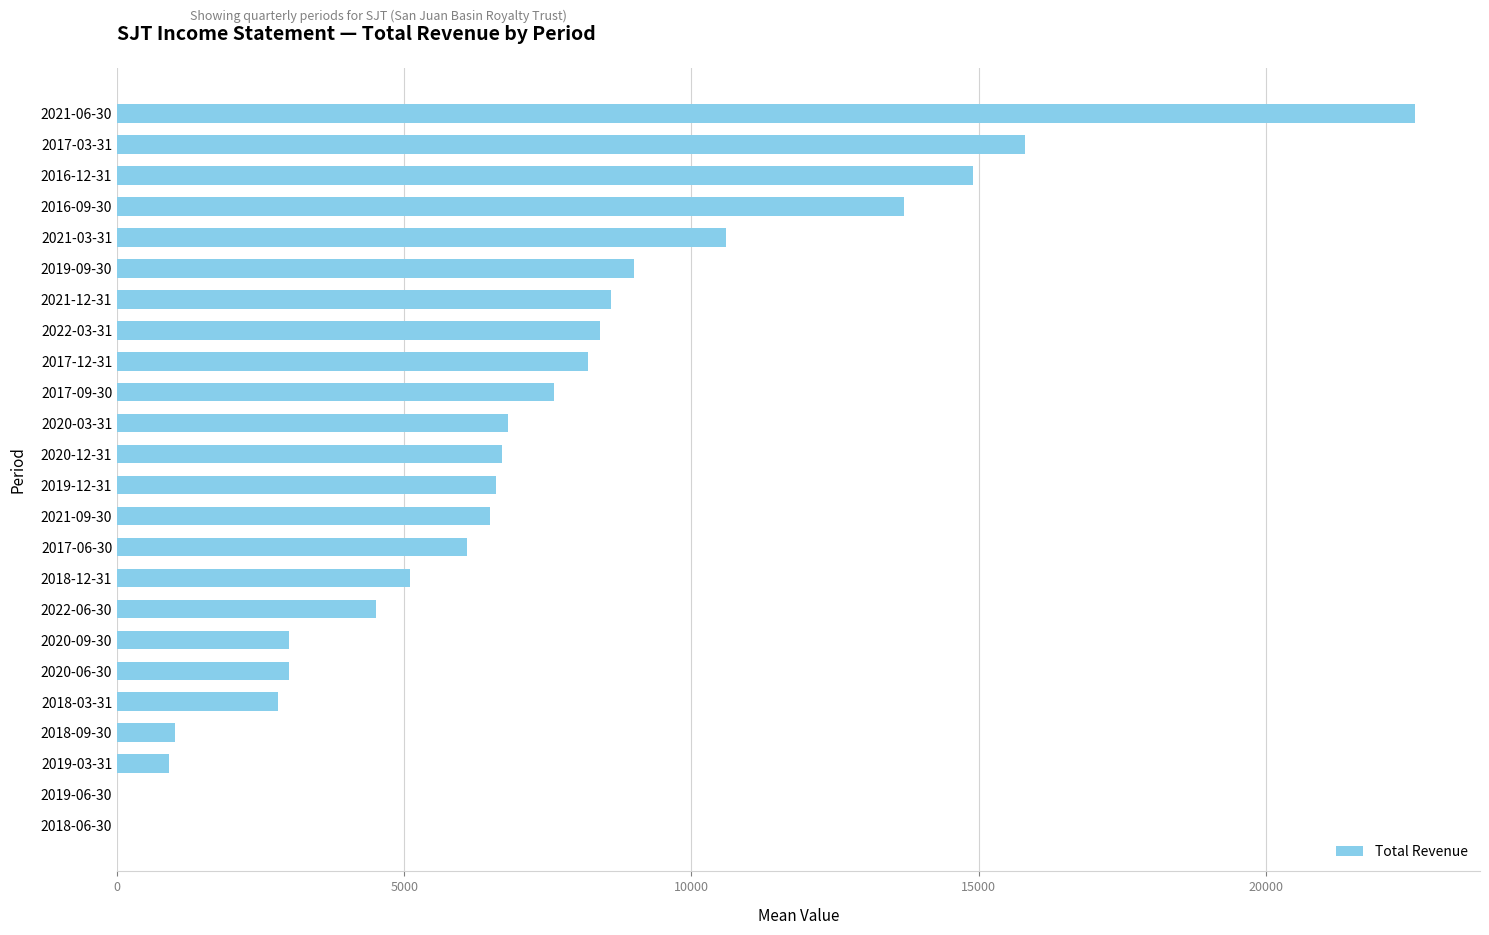

Is it true that the value at 2017-03-31 is 15800?

True